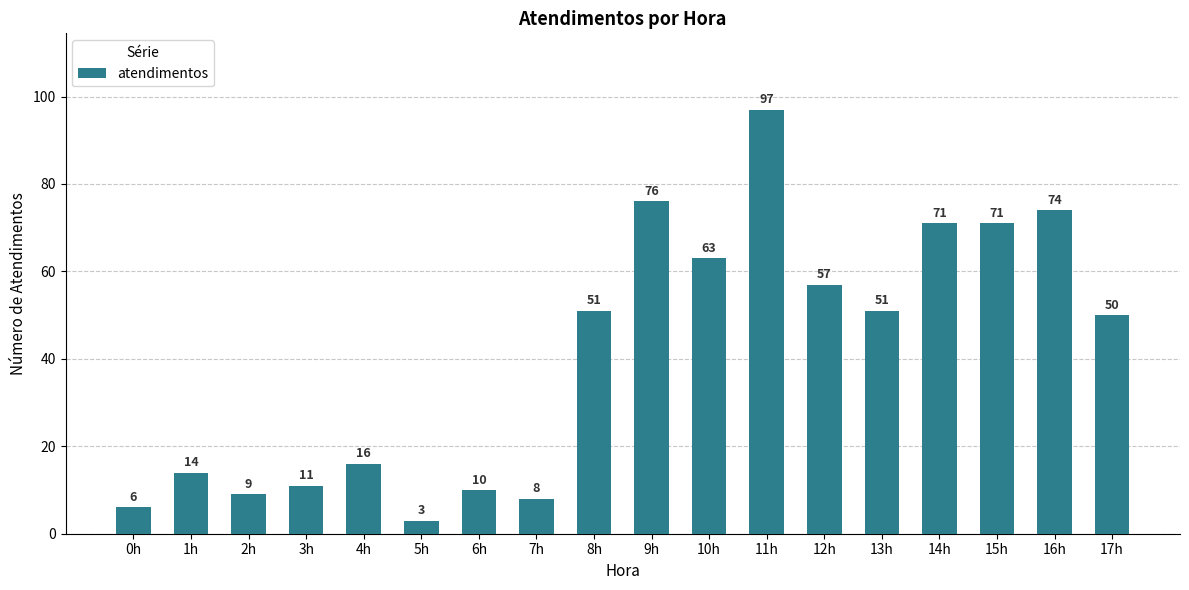

Reading left to right, what are all the values shown in this chart?

0h=6	1h=14	2h=9	3h=11	4h=16	5h=3	6h=10	7h=8	8h=51	9h=76	10h=63	11h=97	12h=57	13h=51	14h=71	15h=71	16h=74	17h=50